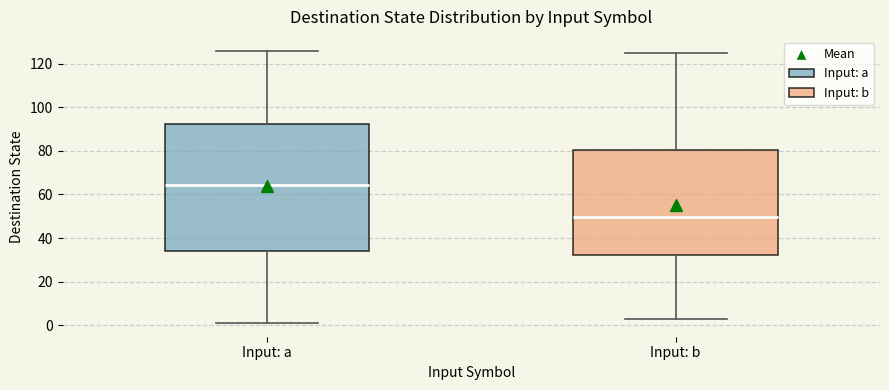

Where does the upper whisker of the box for Input: b end on the y-axis? The values are not printed on the chart, so give them approximately, as read against the axis.

126